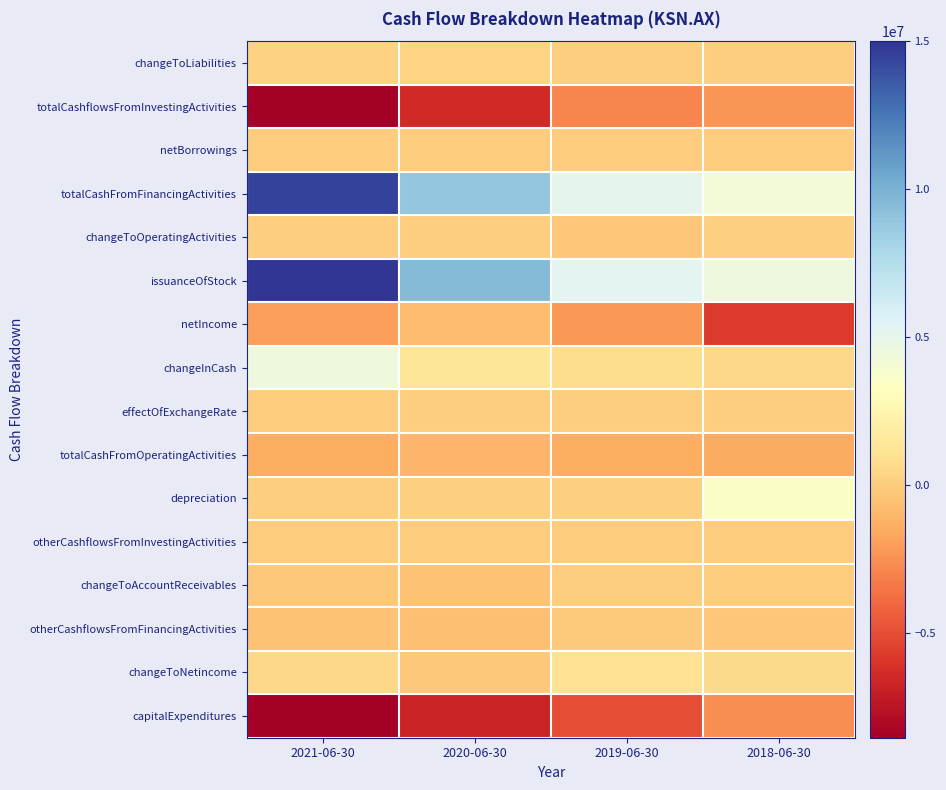

Which category has the lowest value across all series?

2021-06-30